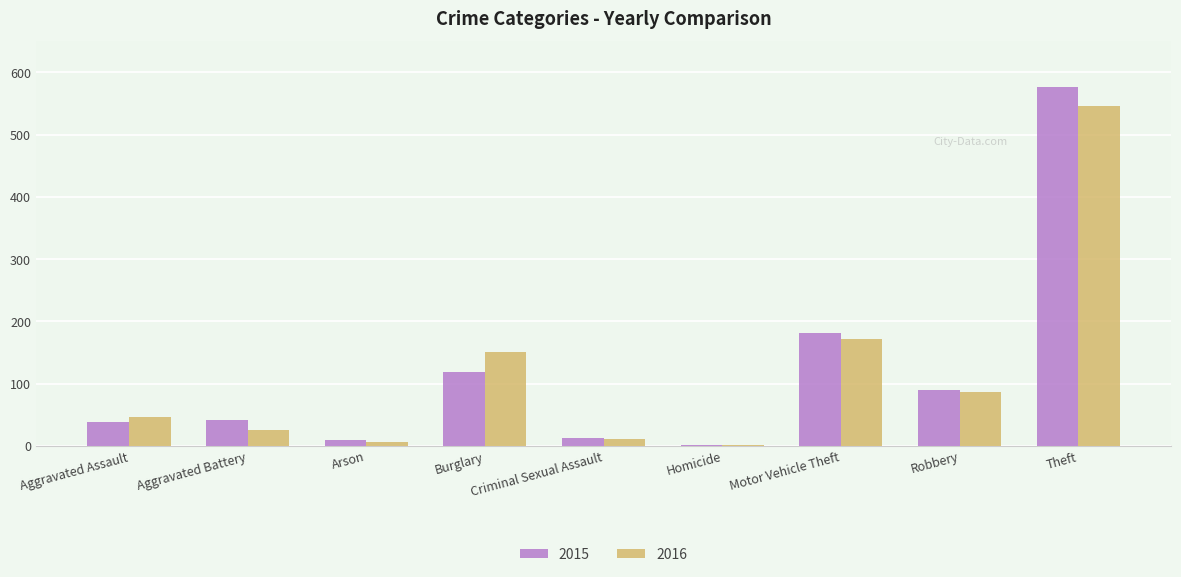

How many data points does each series have?

9